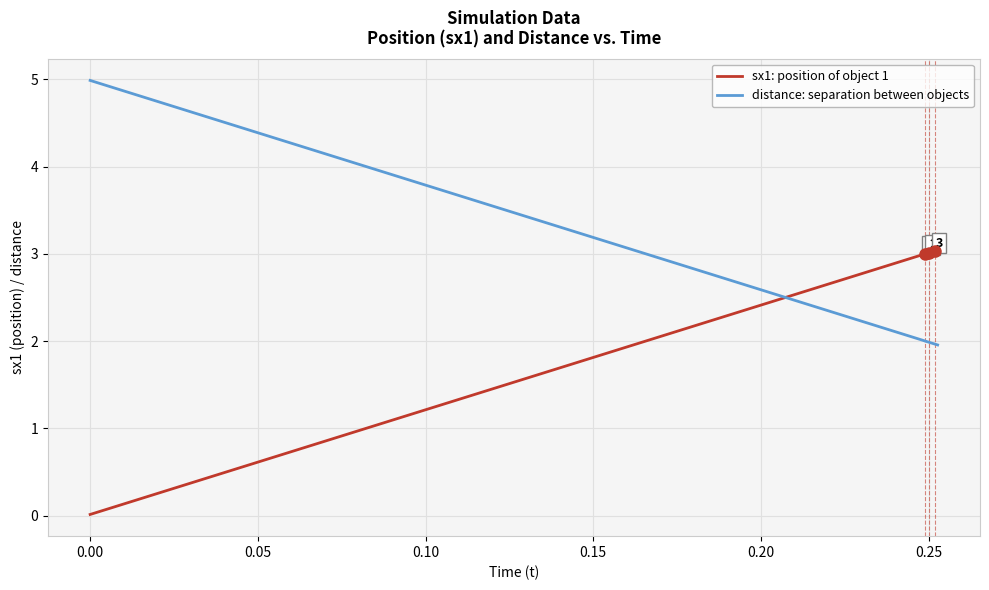

What are all the series names shown in the legend?

sx1: position of object 1, distance: separation between objects